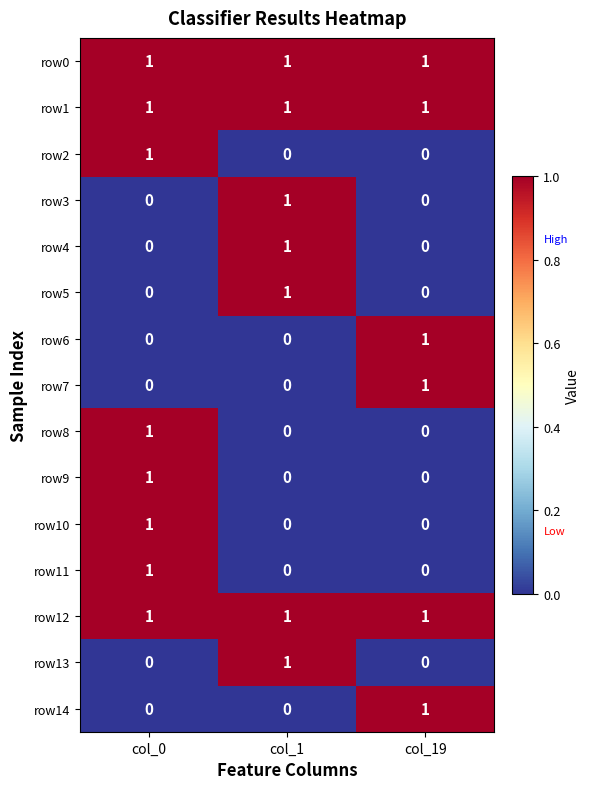

At which category is the sum across all series the highest?

col_0